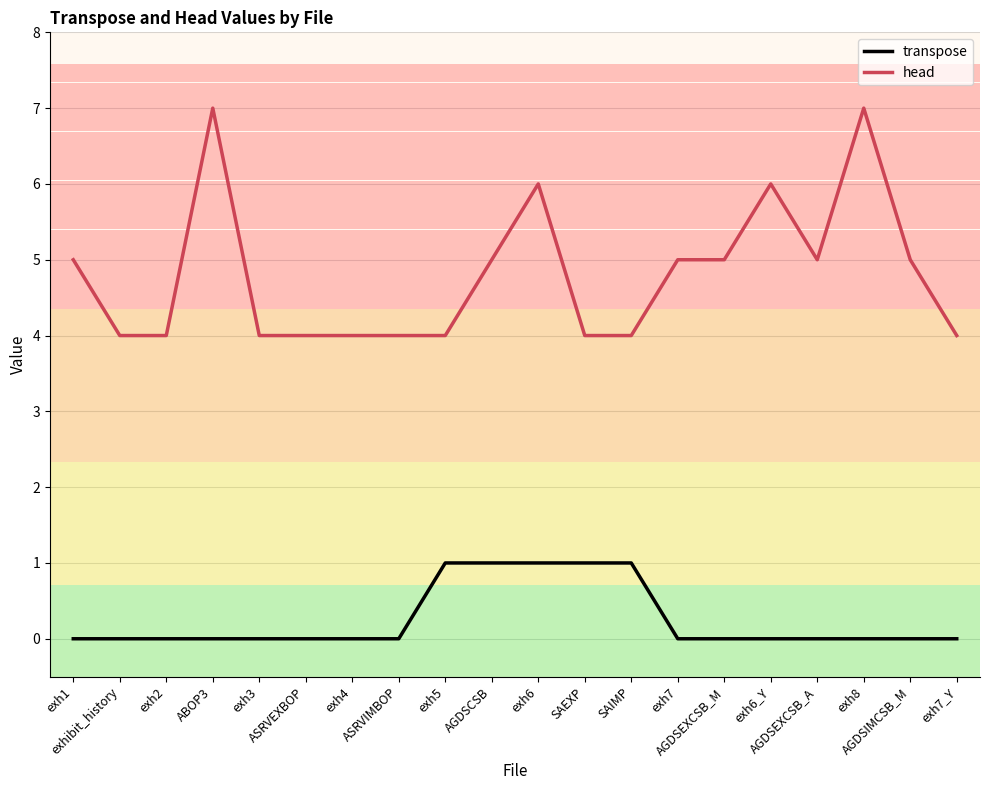

Which series has the largest total across all categories?

head